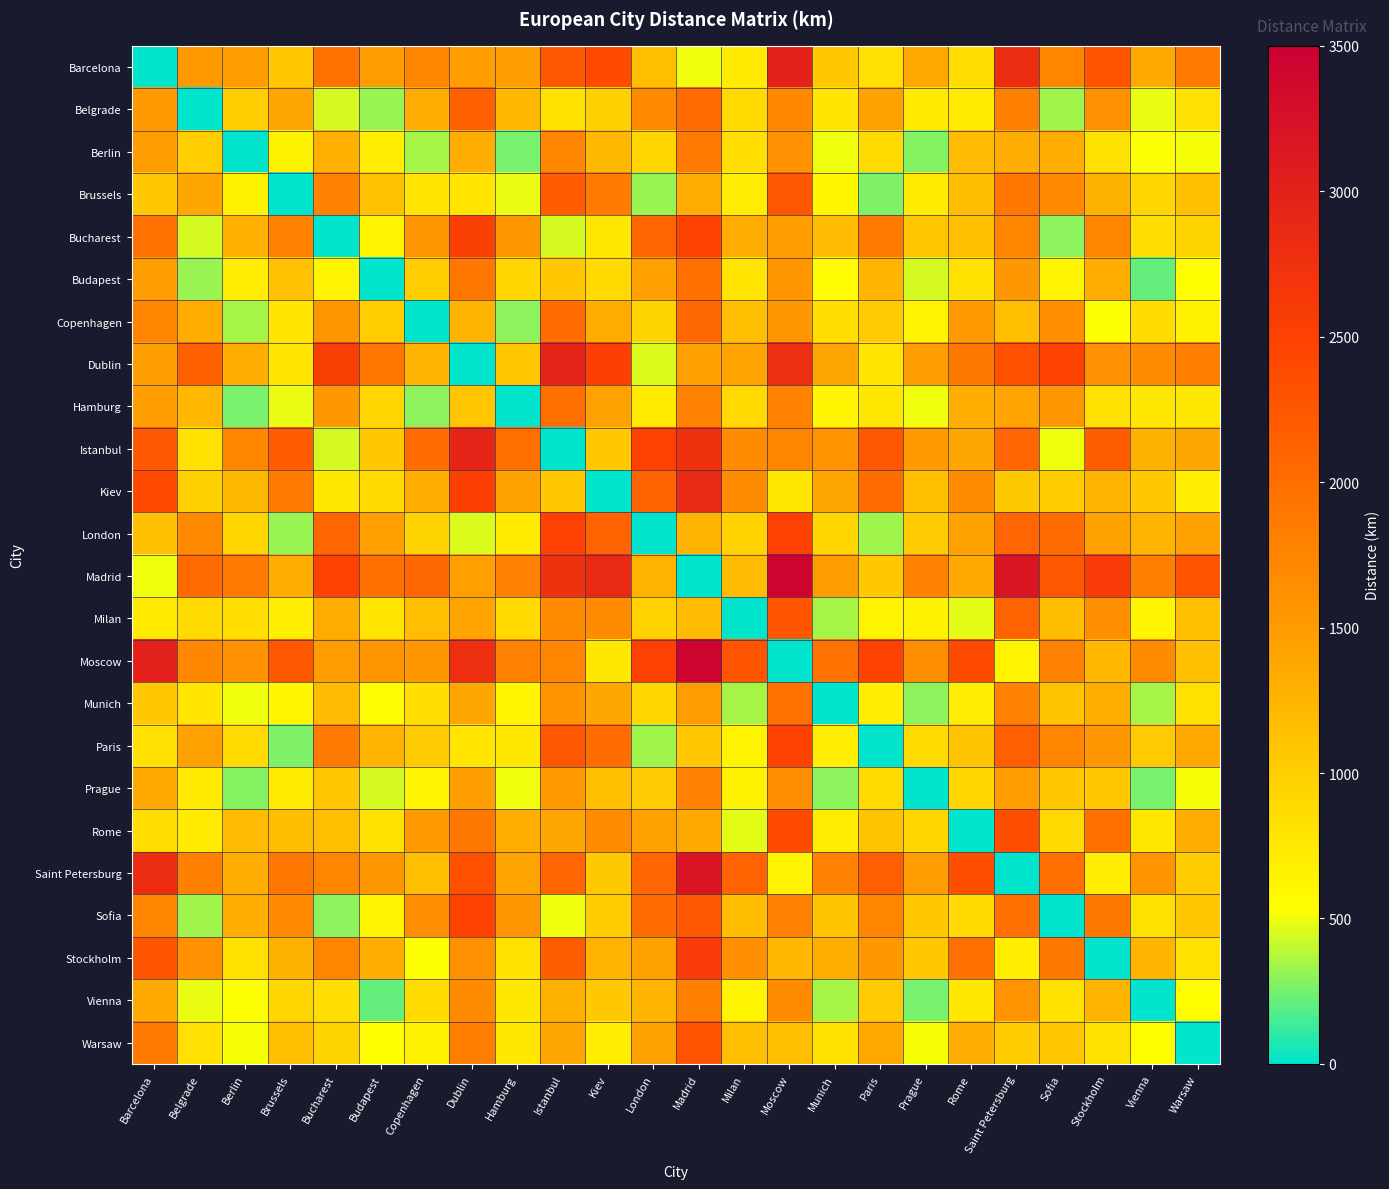

Which category has the lowest value across all series?

Barcelona